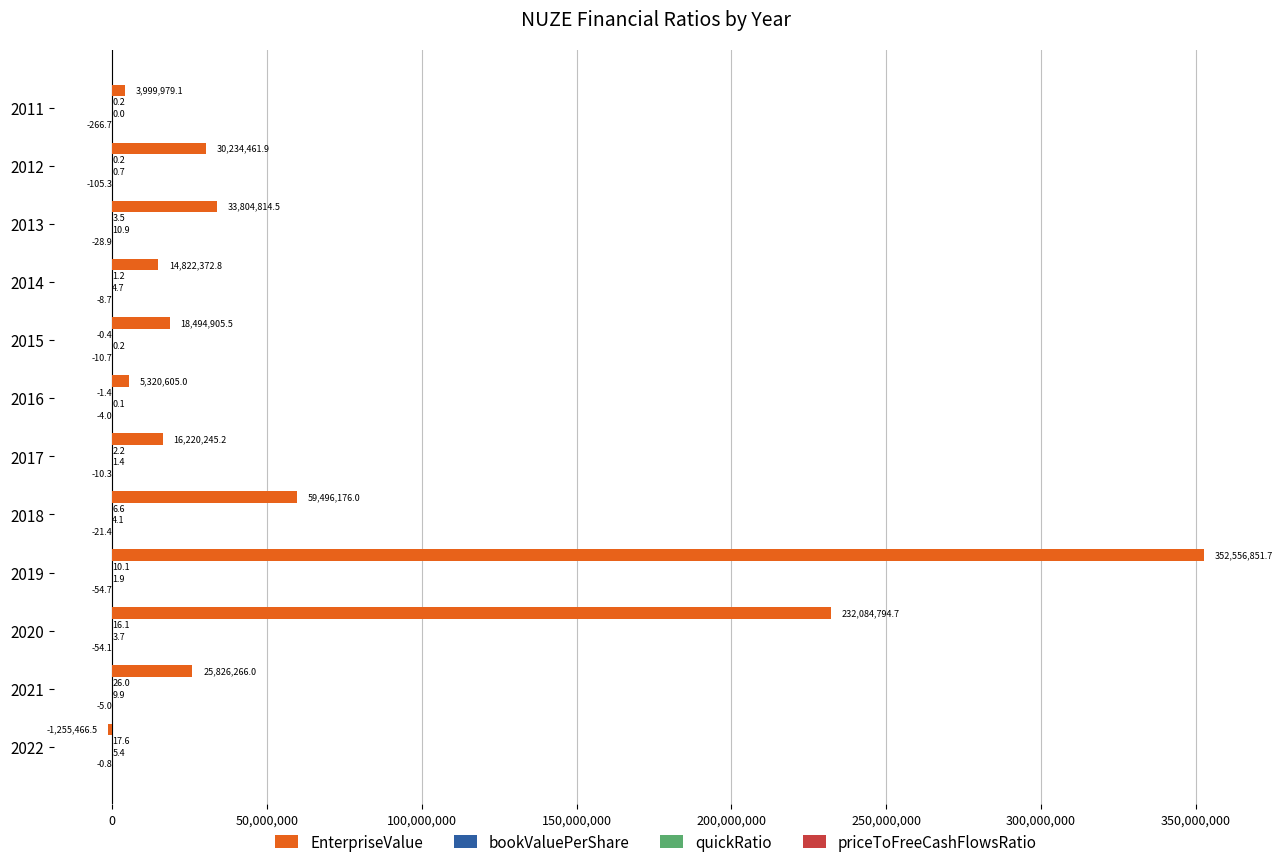

How many data points does each series have?

12